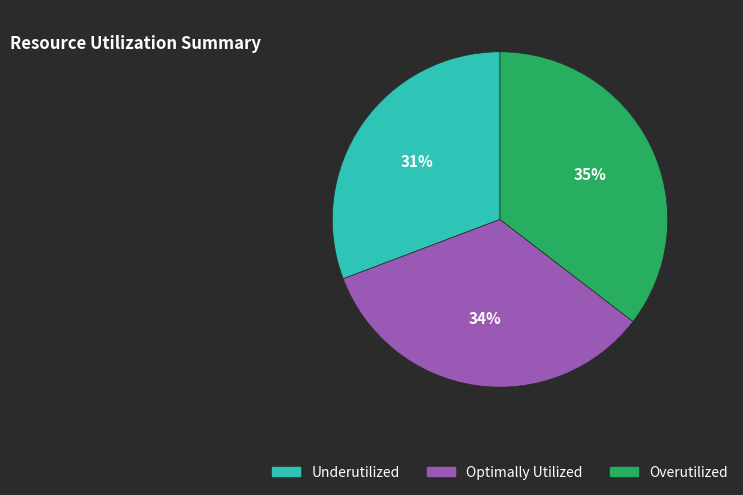

To the nearest percent, what is the average slice percentage?

33%